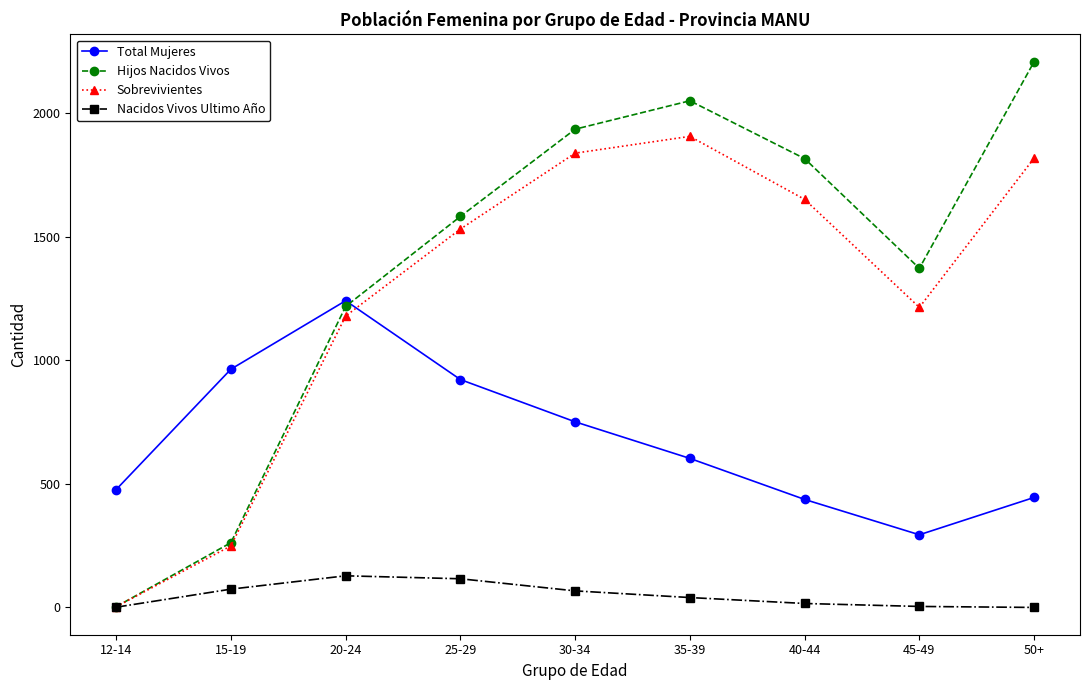

What is the sum of the Hijos Nacidos Vivos values at 20-24 and 50+?

3426